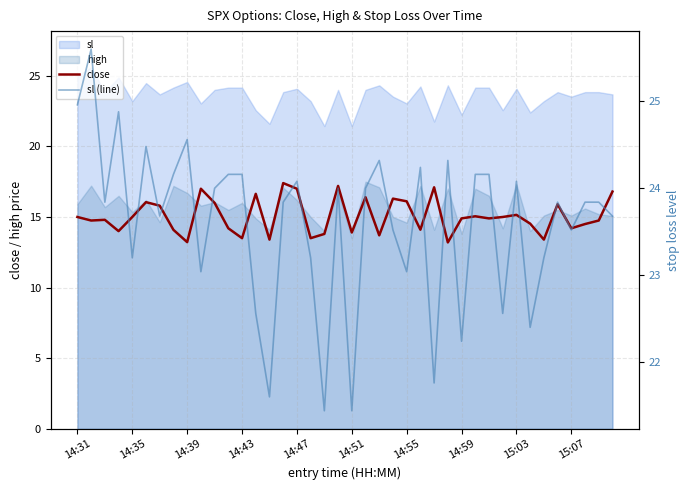

How many interior local valleys does the close series have?

13